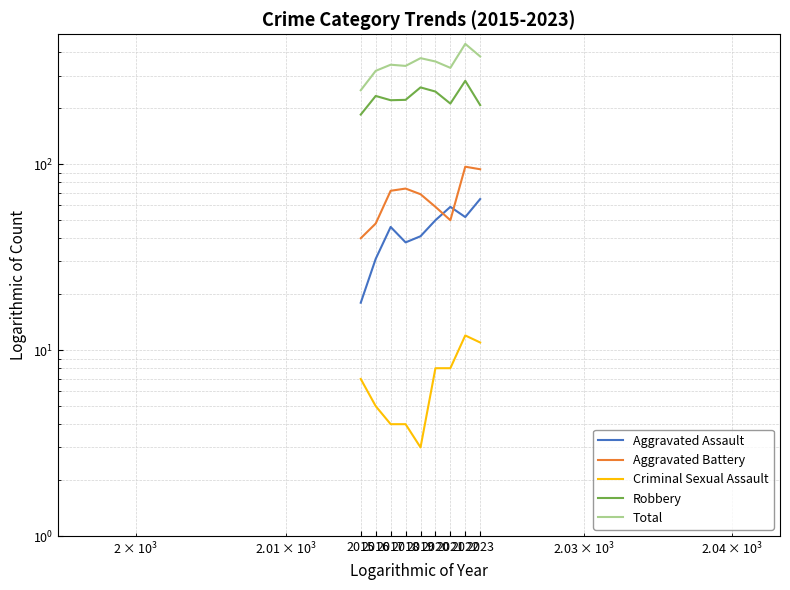

Does the chart have visible grid lines?

Yes